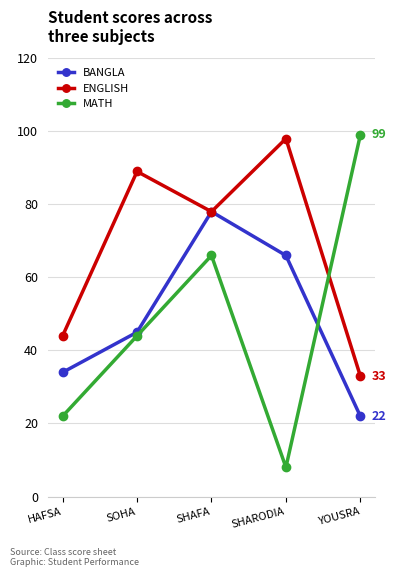

Rank the series at HAFSA from highest to lowest value.

ENGLISH, BANGLA, MATH